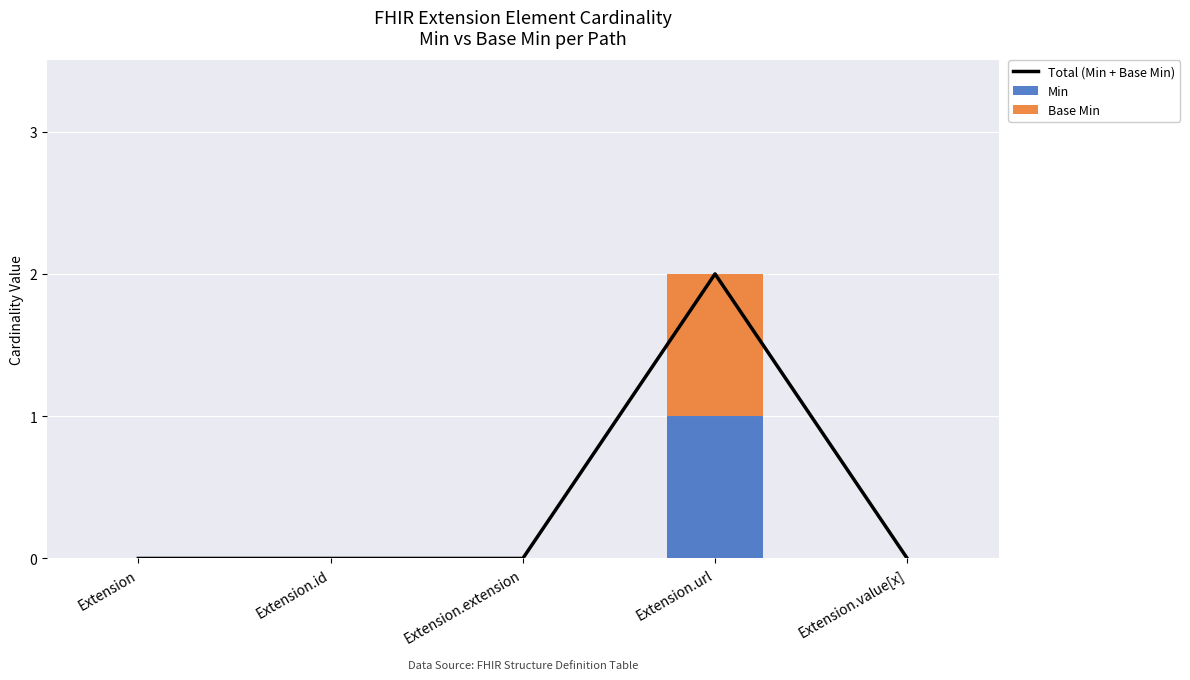

Which has a higher value, Extension.extension or Extension?

Extension.extension